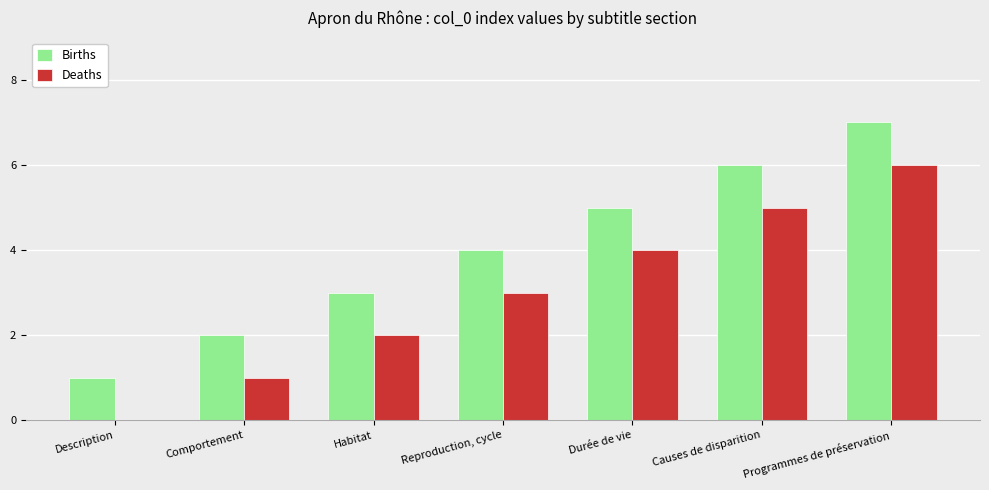

Is it true that Deaths equals 7 at Causes de disparition?

False